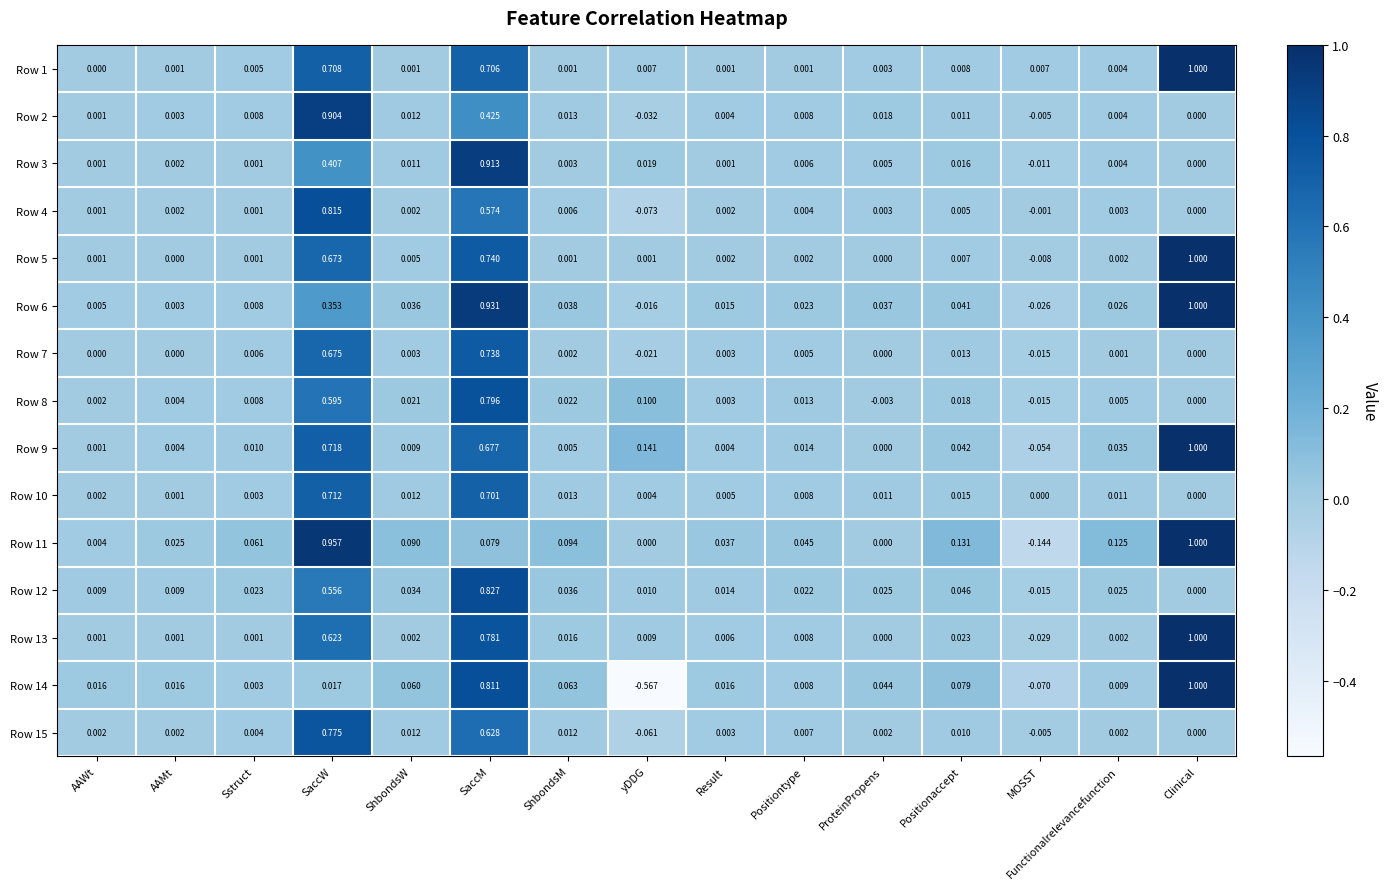

Is the value of Row 12 at AAWt greater than the value of Row 6 at Result?

No